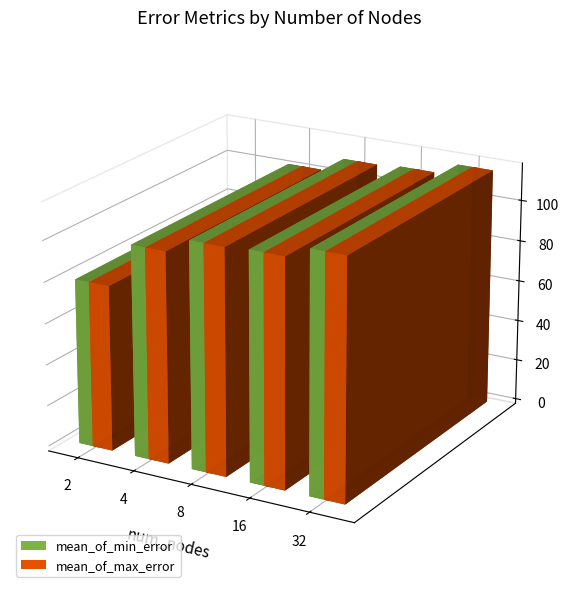

Rank the categories by mean_of_max_error value from highest to lowest.

32, 16, 8, 4, 2